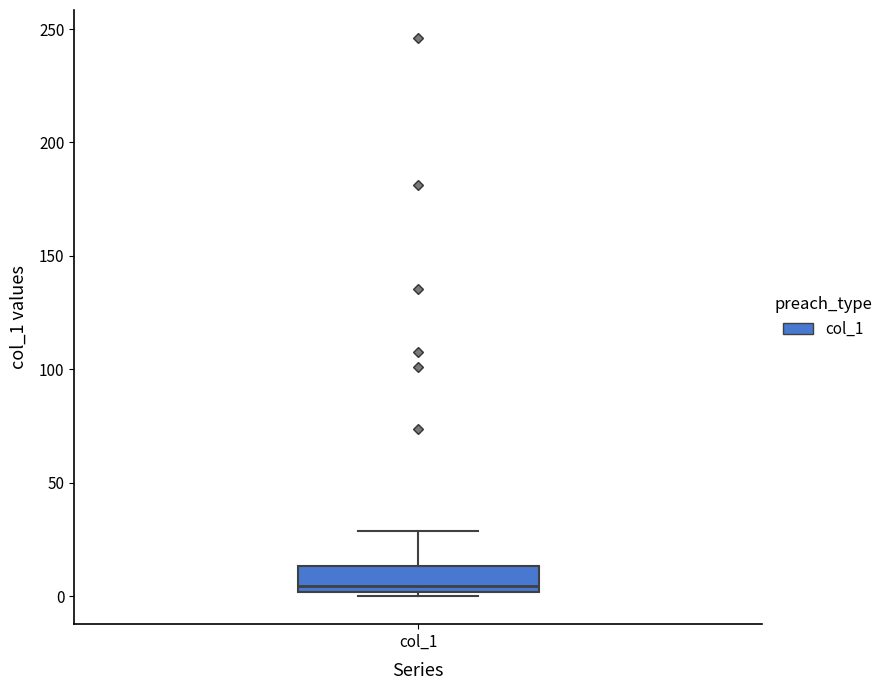

Transcribe this box plot: give where the median line is, the range the box spans, and where the two whiskers end, as read against the y-axis. The values are not printed on the chart, so give them approximately, as read against the axis.

median 5, box 0 to 15, whiskers 0 (just below the box's lower edge) to 30